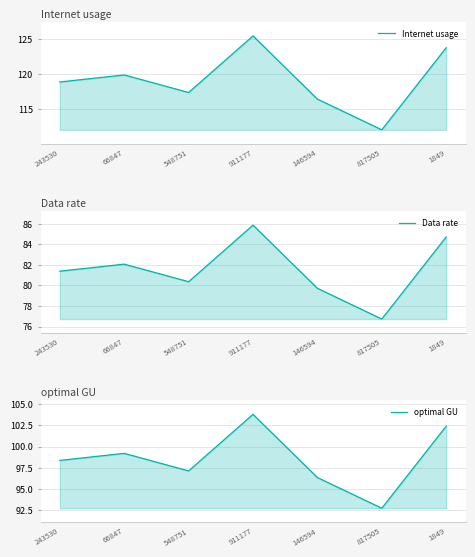

How many values in the optimal GU series are below 98?

3